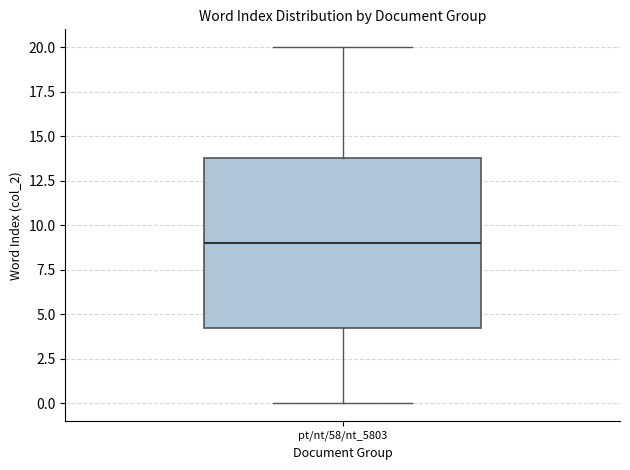

Transcribe this box plot: give where the median line is, the range the box spans, and where the two whiskers end, as read against the y-axis. The values are not printed on the chart, so give them approximately, as read against the axis.

median 9.0, box 4.5 to 14.0, whiskers 0.0 to 20.0